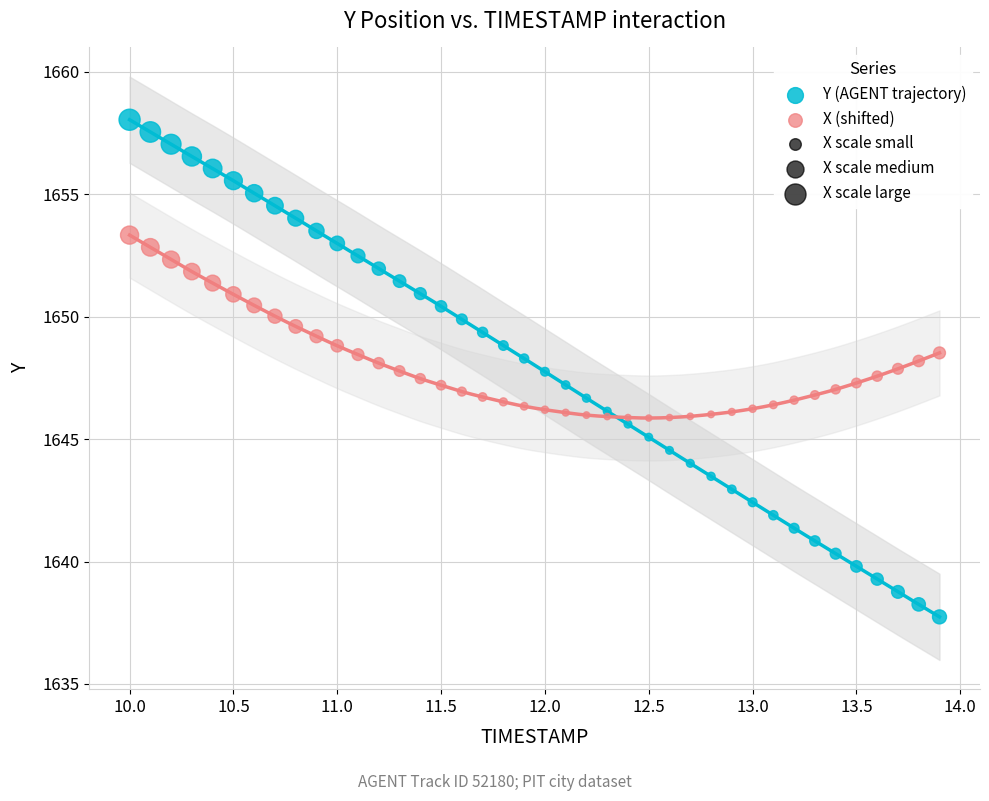

Which series contains the lowest Y value?

Y (AGENT trajectory)